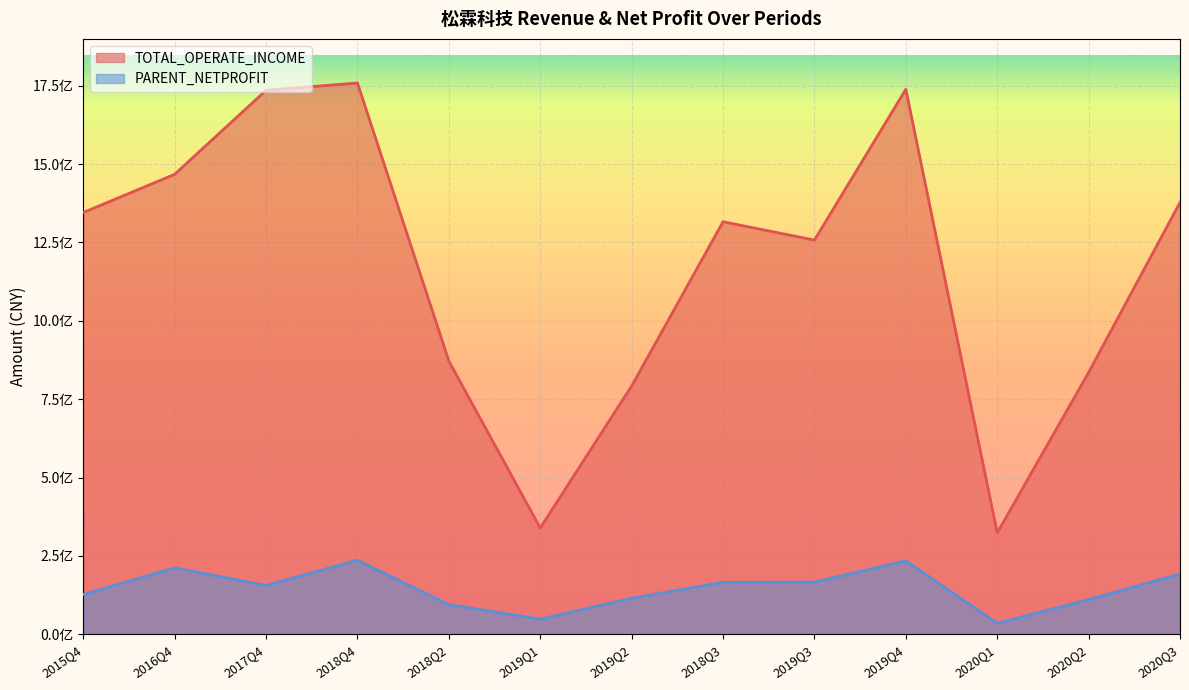

Between 2018Q3 and 2020Q1, which series saw the biggest shift?

TOTAL_OPERATE_INCOME